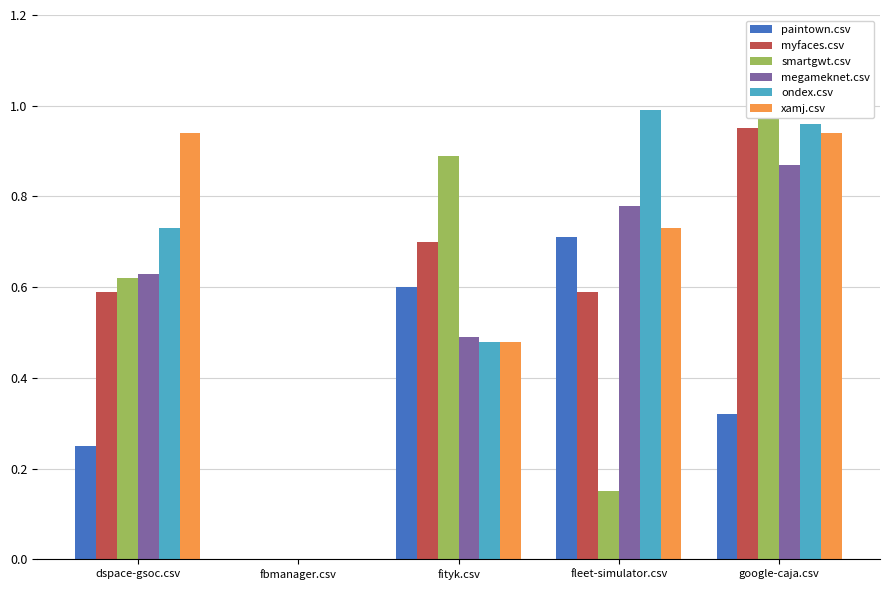

The value of xamj.csv at fbmanager.csv is -0.4. True or false?

False